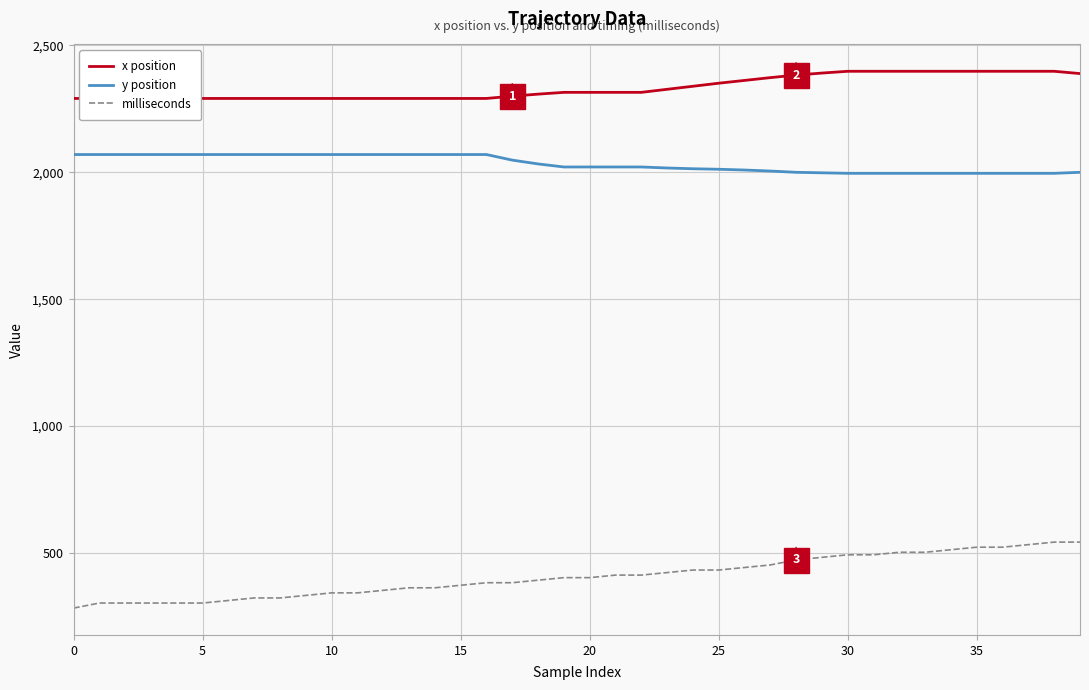

Does the chart display data point markers on the line(s)?

No